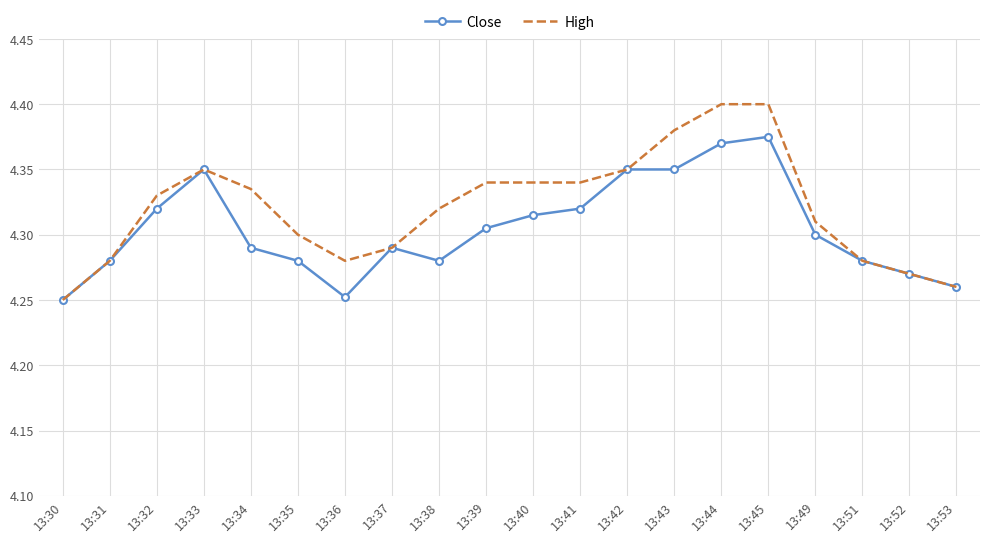

The High series shows 4.3 at 13:37. True or false?

True